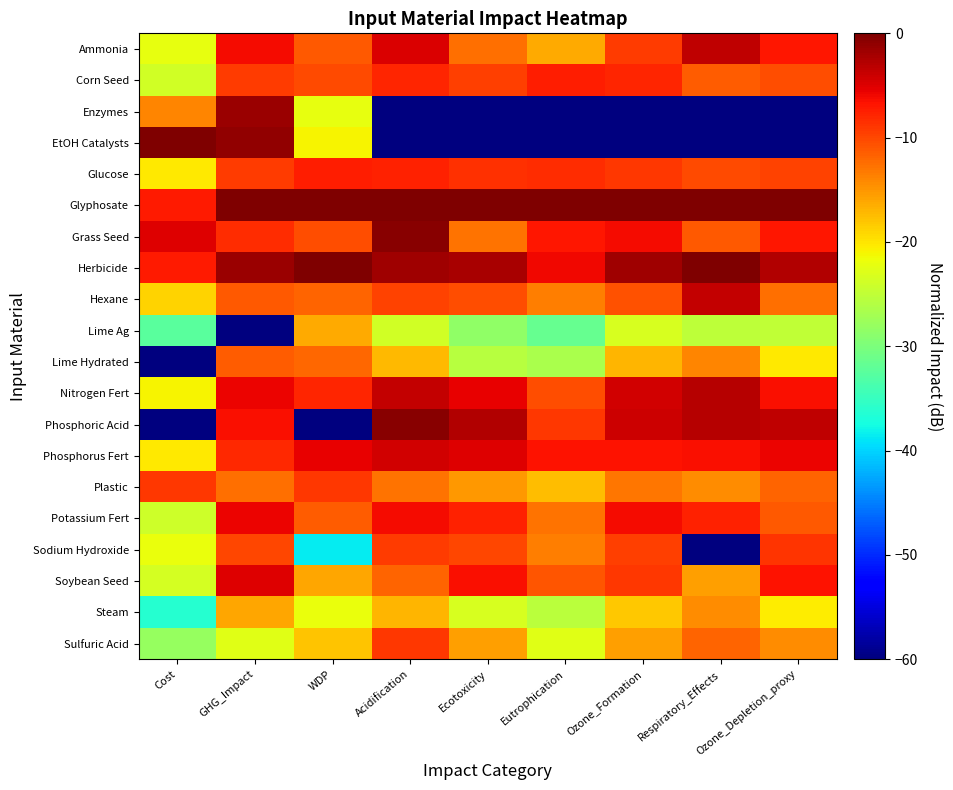

What is the total value across all series at GHG_Impact?

-211.9